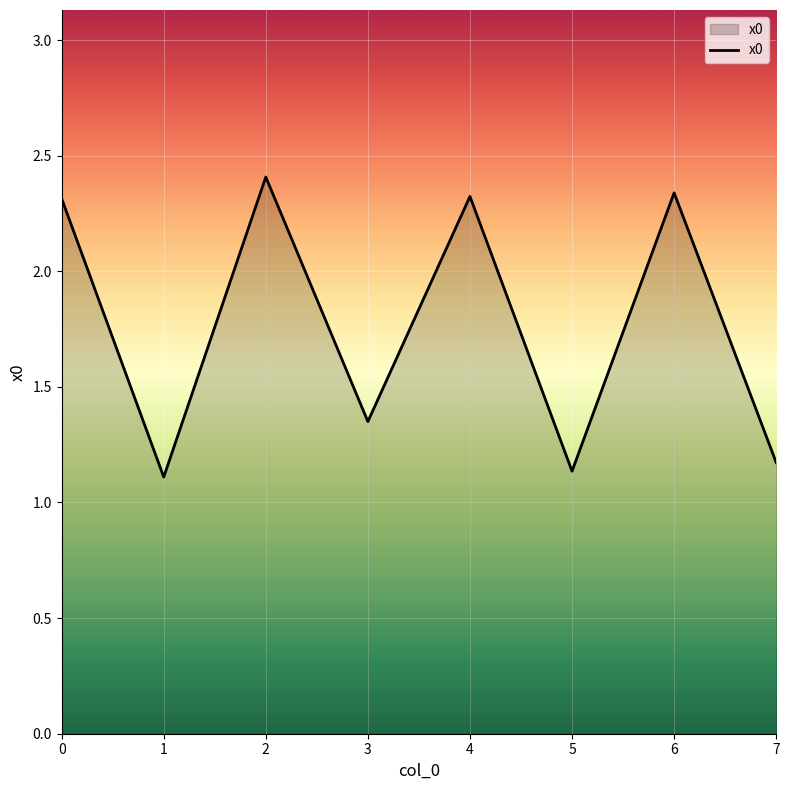

How many interior local peaks (higher than both neighbors) does the data have?

3